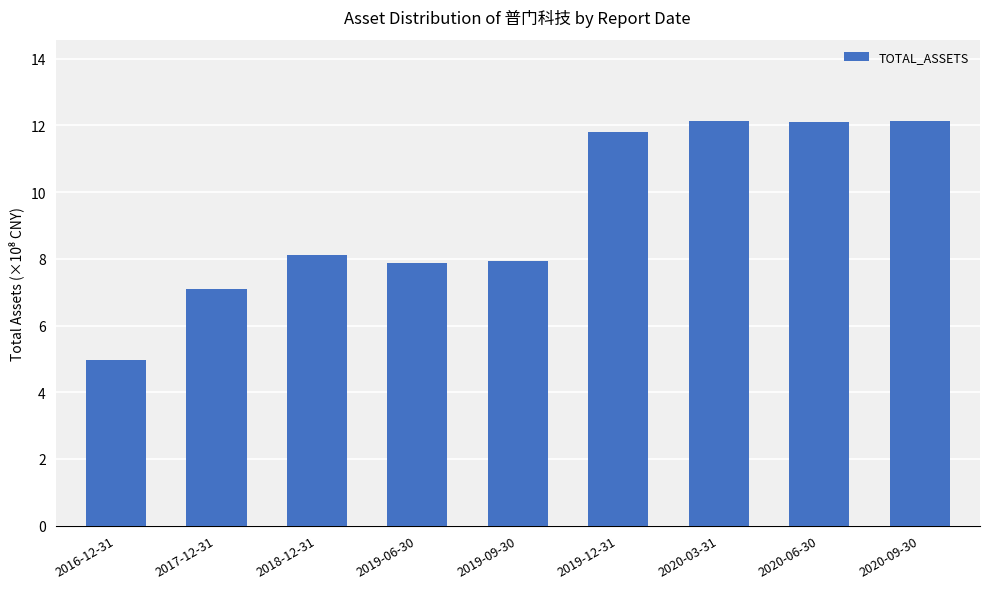

What is the sum of all values?

84.1